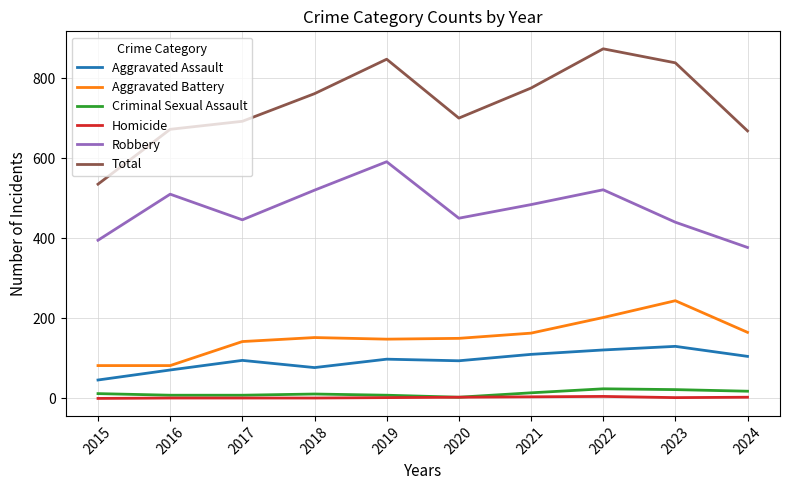

At which category is the sum across all series the highest?

2022